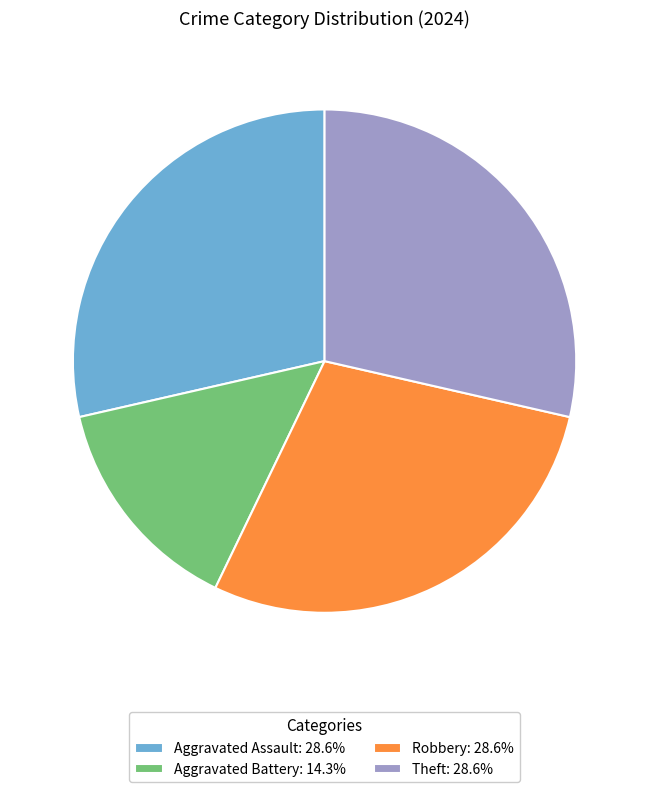

Combined, do Theft: 28.6% and Aggravated Assault: 28.6% account for over 50%?

Yes